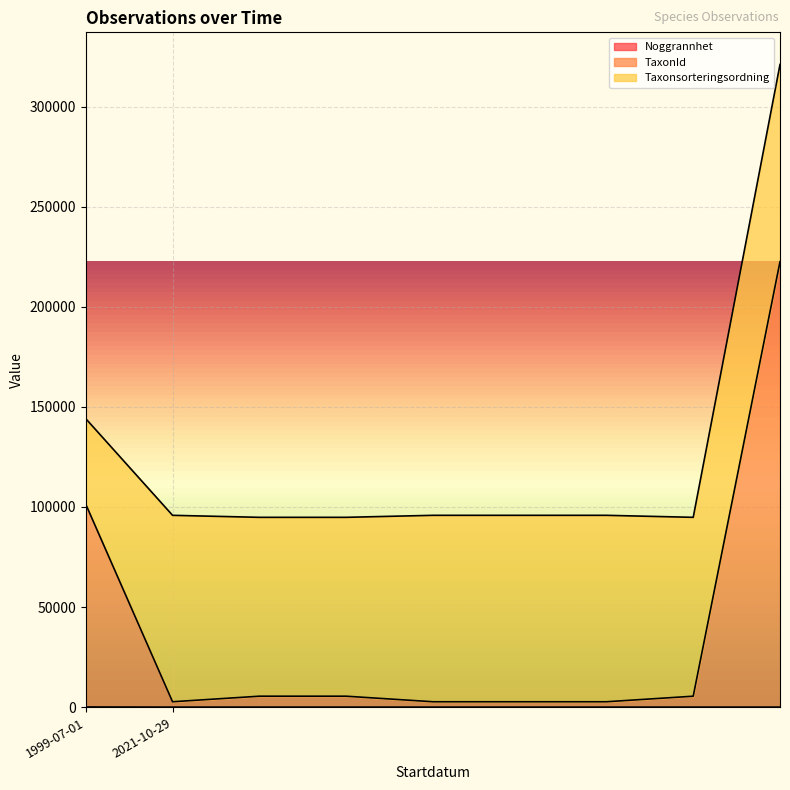

True or false: Noggrannhet and TaxonId intersect in this chart.

False